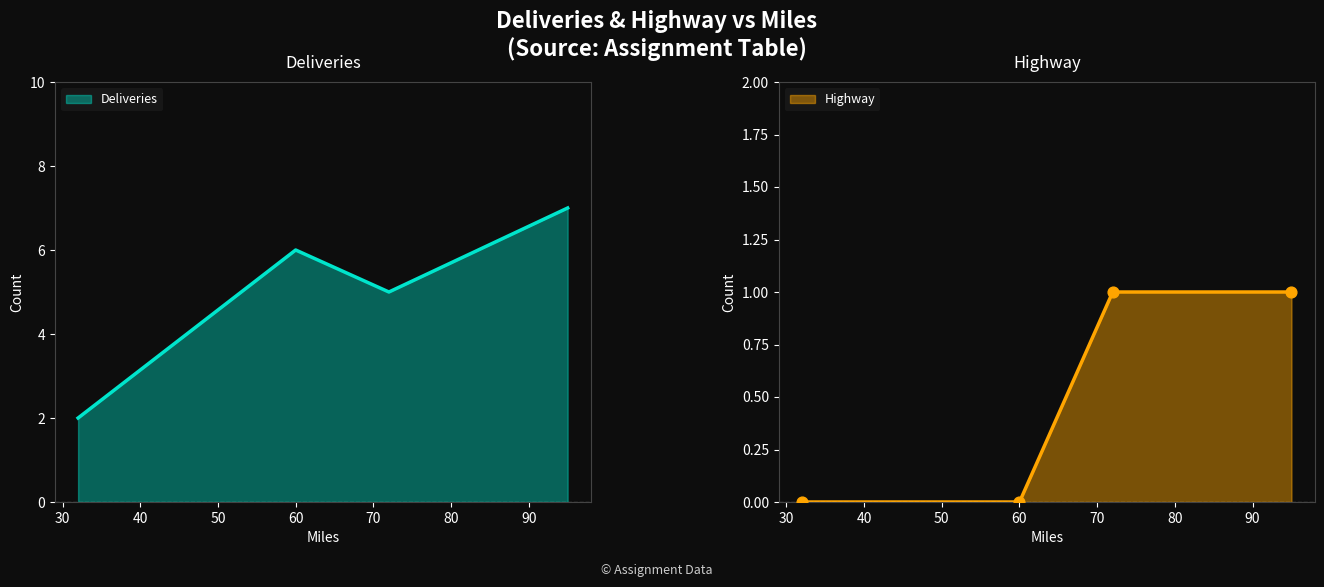

What is the total value across all series at 72?

6